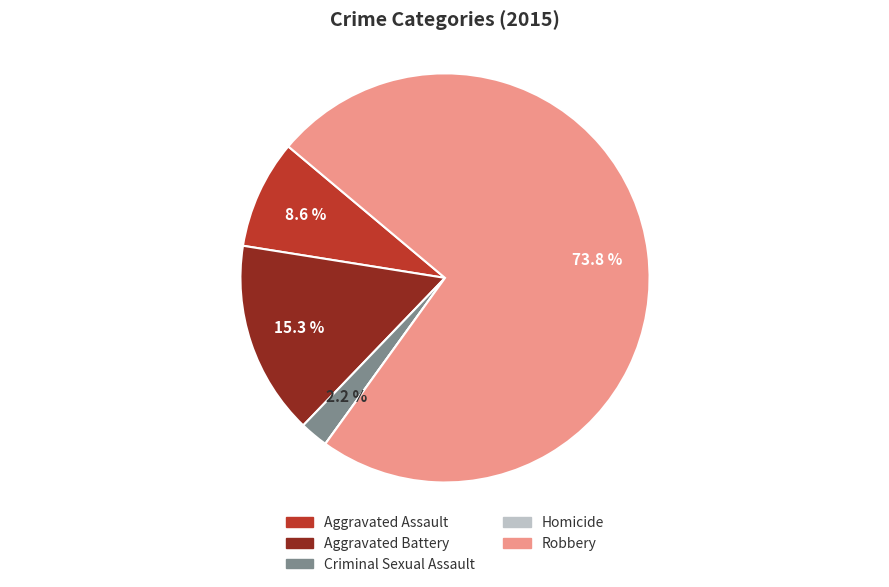

Approximately how many times larger is the value at Robbery compared to Aggravated Battery?

4.8